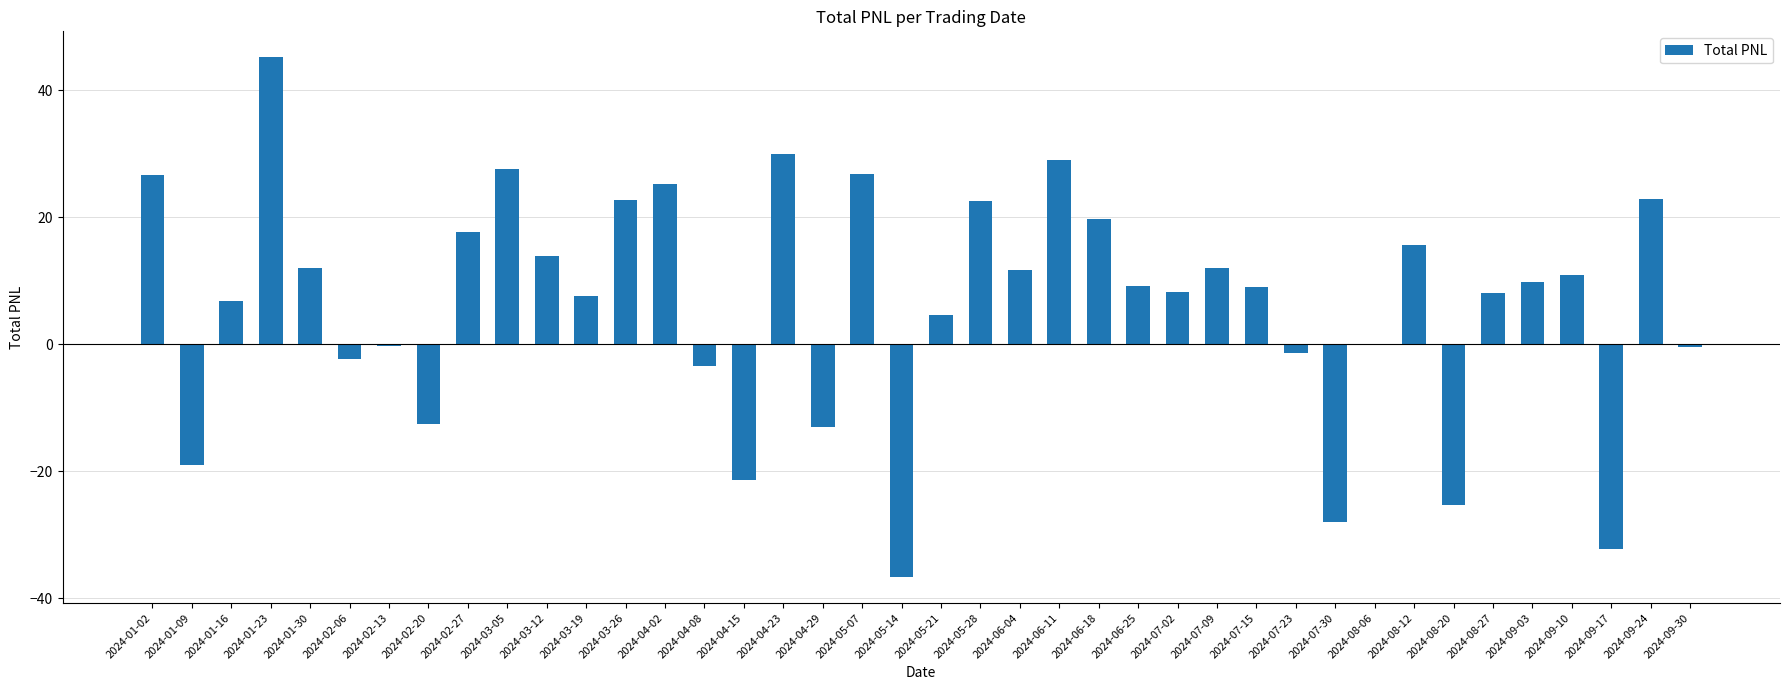

Between 2024-01-16 and 2024-03-19, which is larger?

2024-03-19